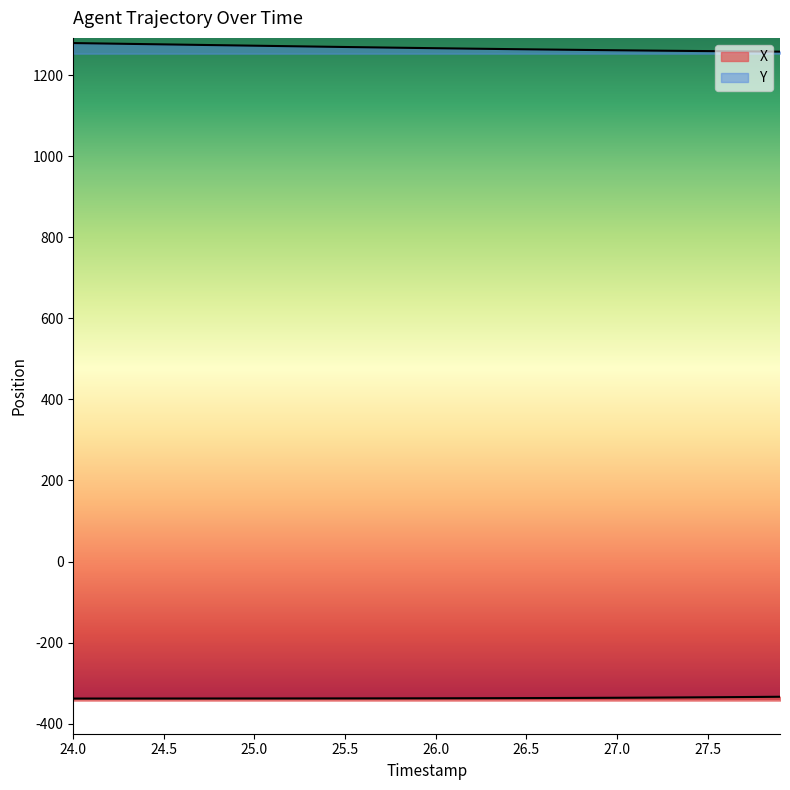

What is the value of the Y point at the 34th from the left?

1260.0